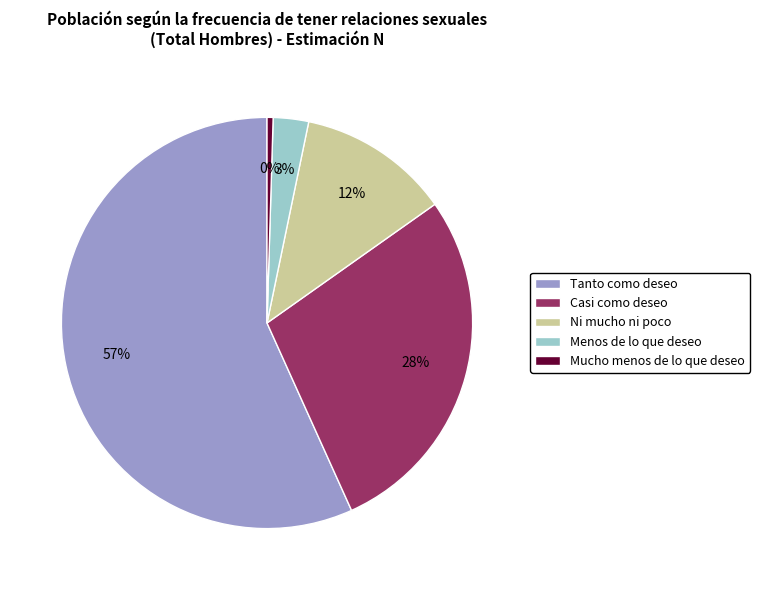

Count the number of slices in the pie.

5